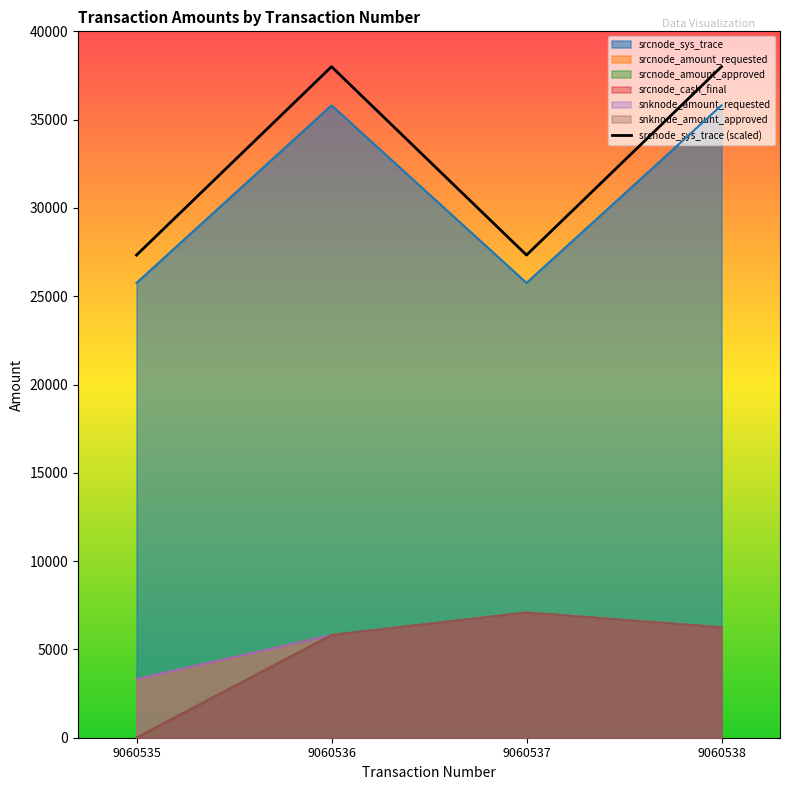

Rank the categories by value from highest to lowest.

9060538, 9060536, 9060537, 9060535